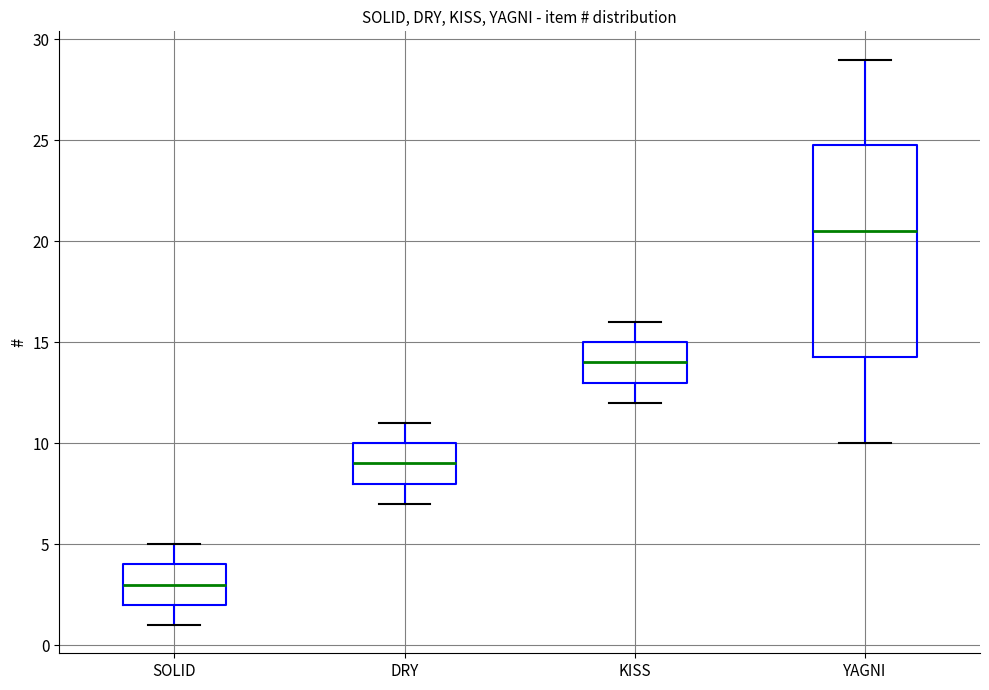

Which box's median line is the lowest?

SOLID